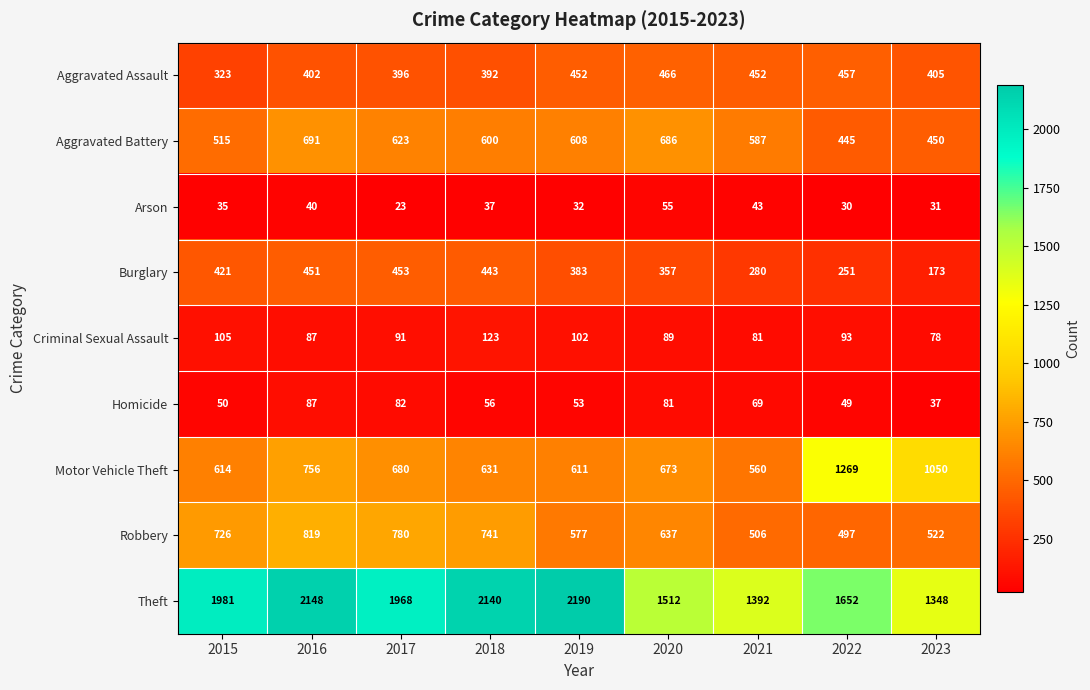

At how many categories does at least one series exceed 847?

9